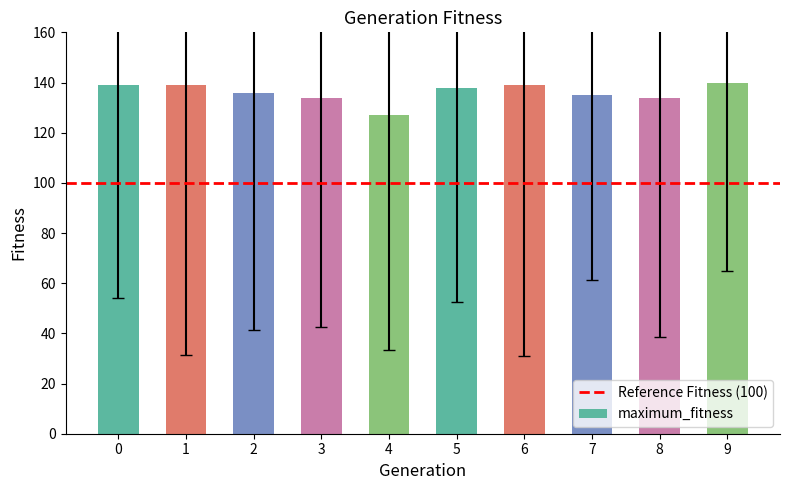

What is the value of the 8th bar from the left?

135